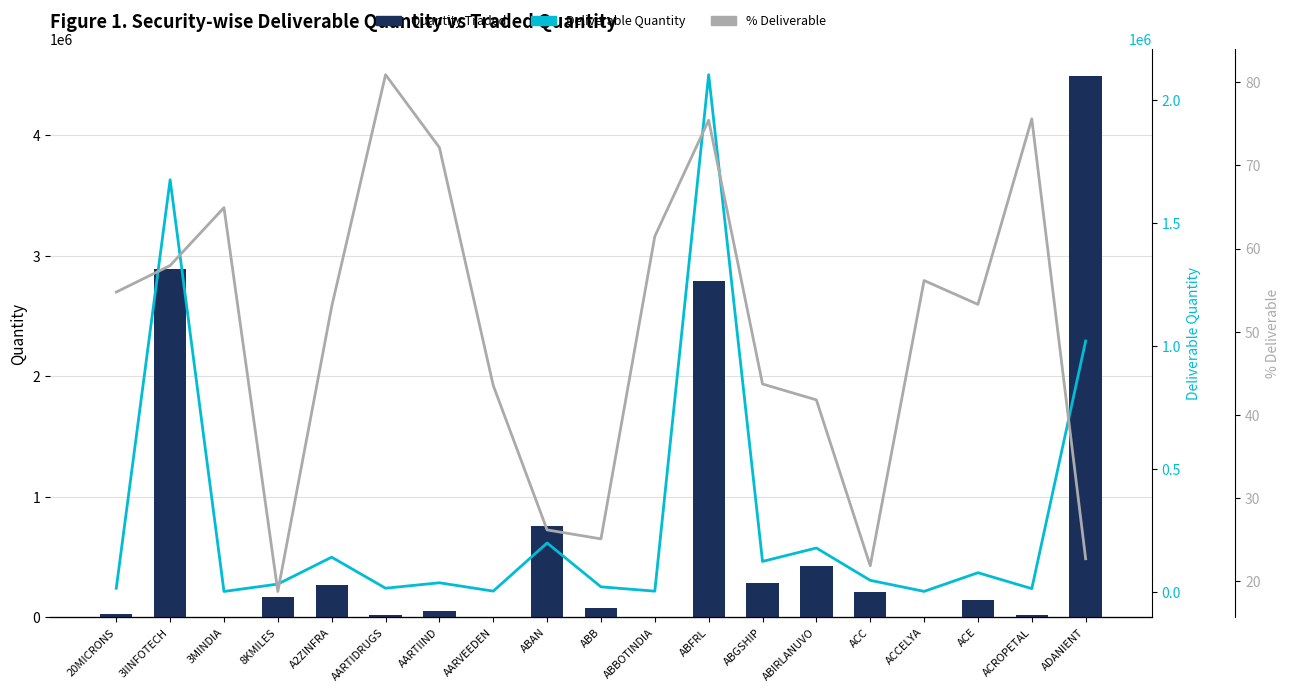

Reading left to right, what are all the values shown in this chart?

Quantity Traded: 25738.0	2893548.0	1676.0	165799.0	265357.0	17708.0	50495.0	5671.0	757882.0	79398.0	3722.0	2790187.0	282390.0	425751.0	212041.0	2523.0	145194.0	16633.0	4493848.0
Deliverable Quantity: 14096.0	1677111.0	1088.0	31140.0	140723.0	14326.0	36430.0	2469.0	198440.0	19927.0	2288.0	2104741.0	123452.0	178004.0	46368.0	1417.0	77375.0	12573.0	1020747.0
% Deliverable: 54.8	58.0	64.9	18.8	53.0	80.9	72.2	43.5	26.2	25.1	61.5	75.4	43.7	41.8	21.9	56.2	53.3	75.6	22.7